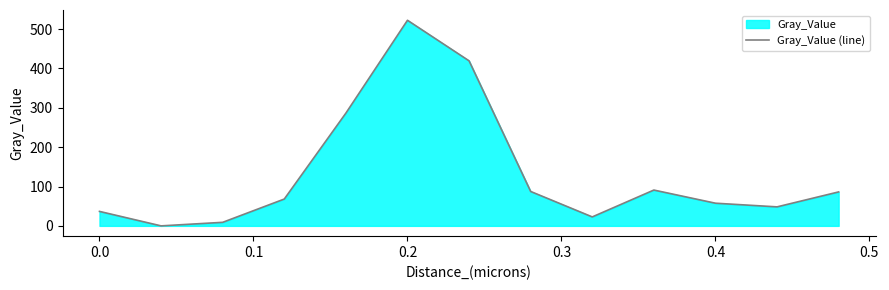

True or false: the data shows 57.6 at 0.4.

True